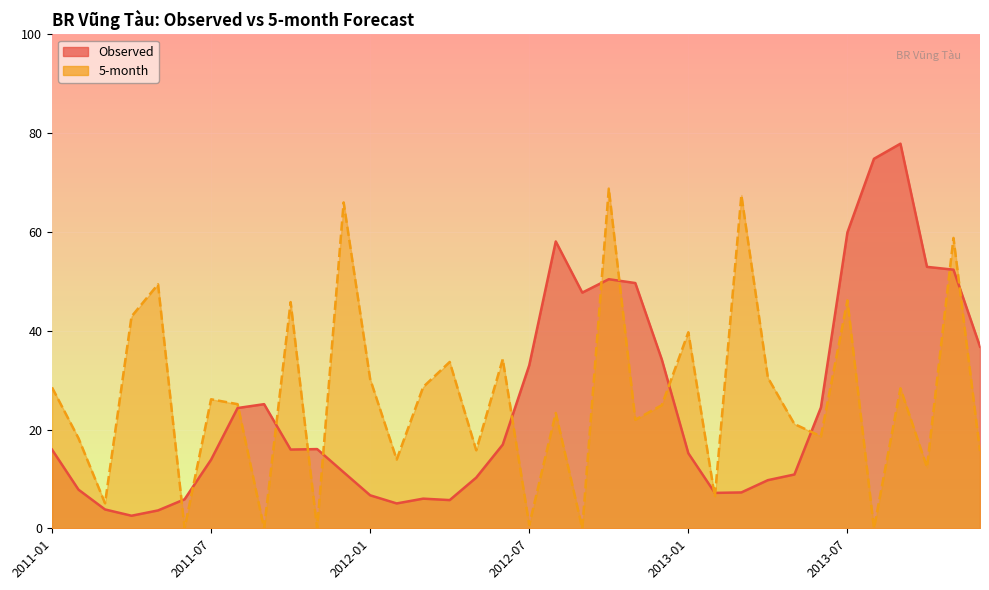

True or false: Observed has more than 1 interior local peaks.

True